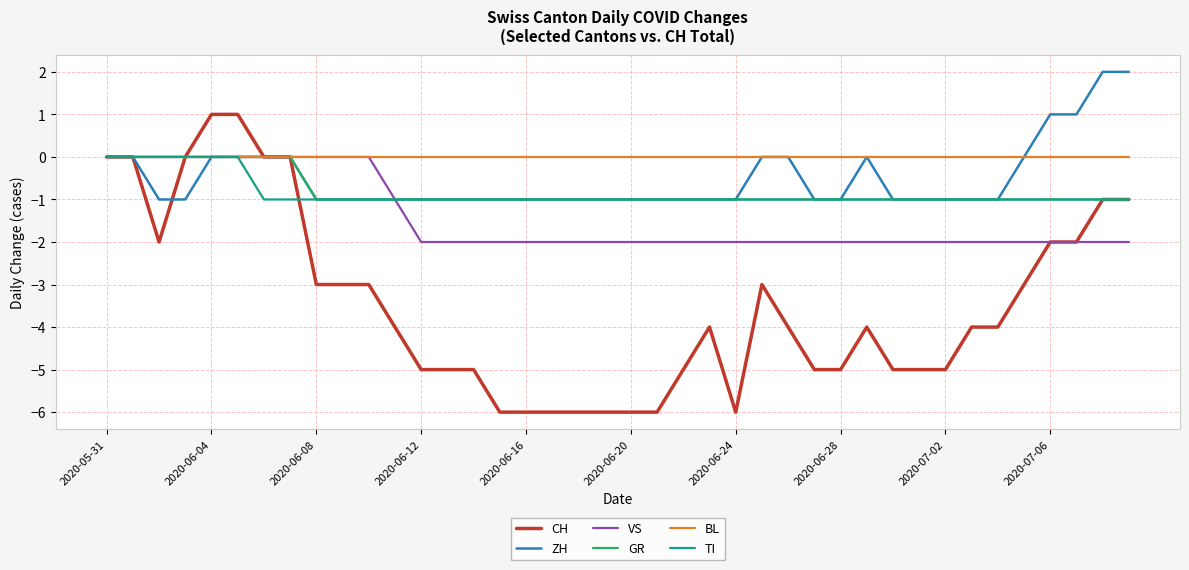

Which series has the widest spread of values?

CH